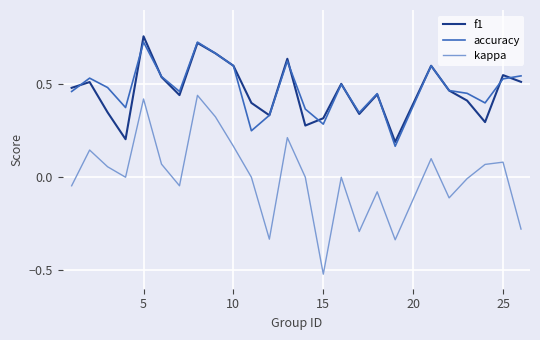

True or false: f1 and kappa cross at least once.

False